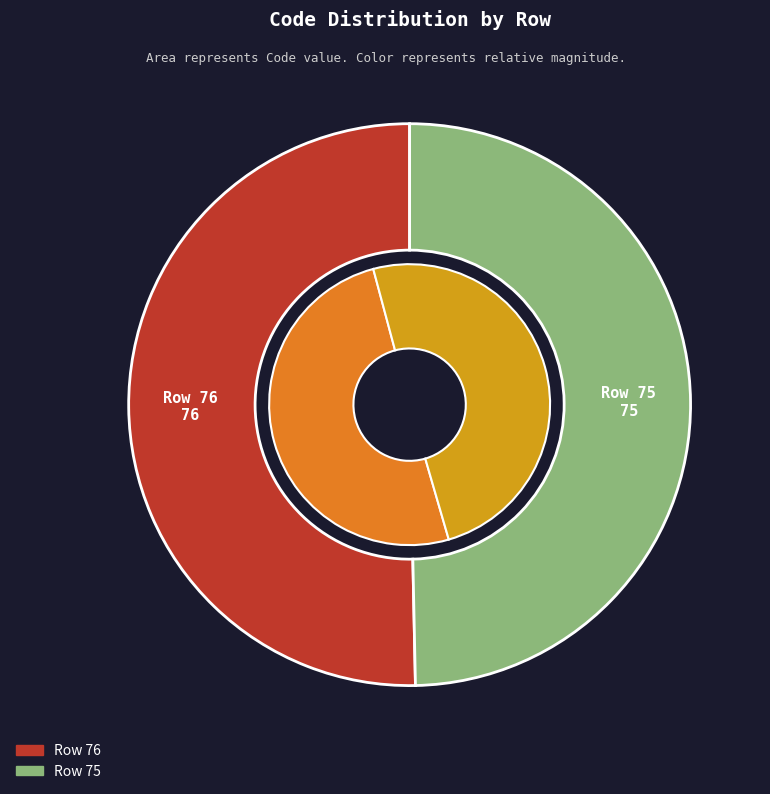

What is the change in value from Row 76 to Row 75?

-1